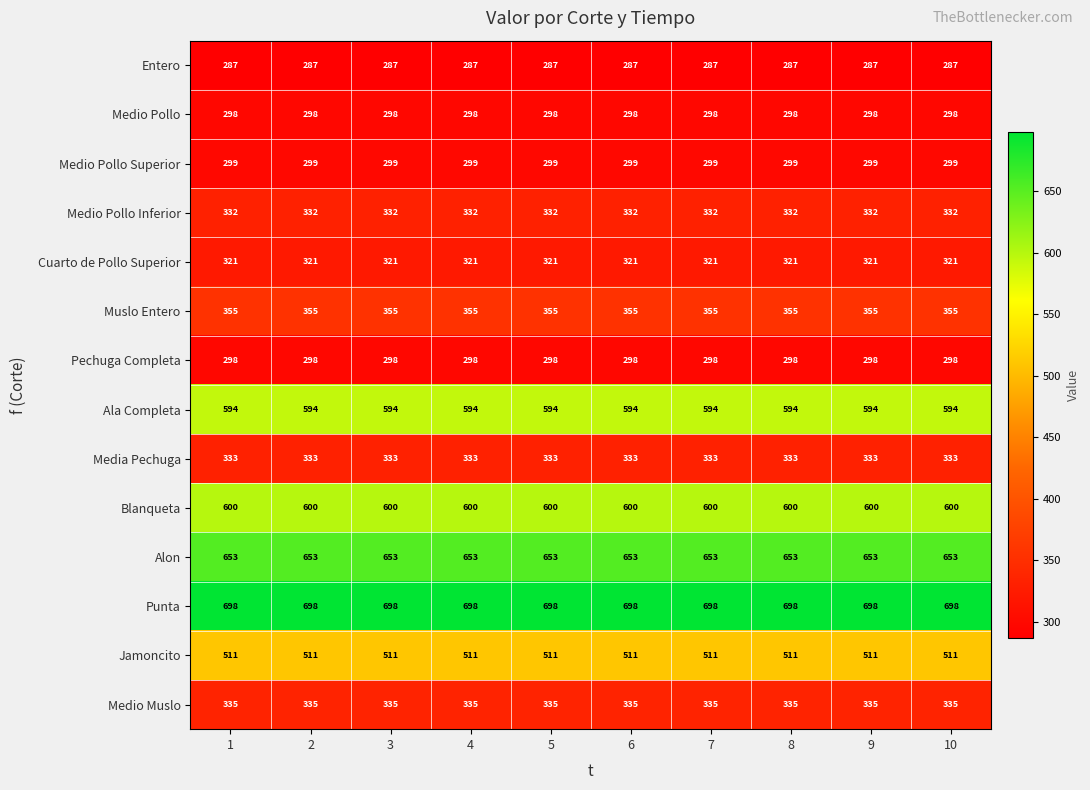

True or false: Punta has a value of 255 at 5.

False